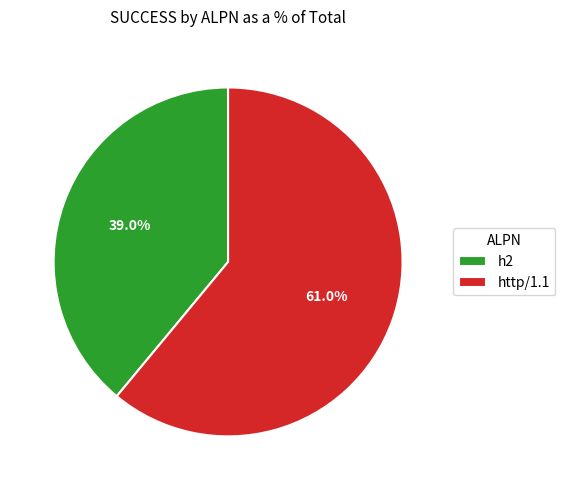

Is it true that h2 is 39% of the pie?

True